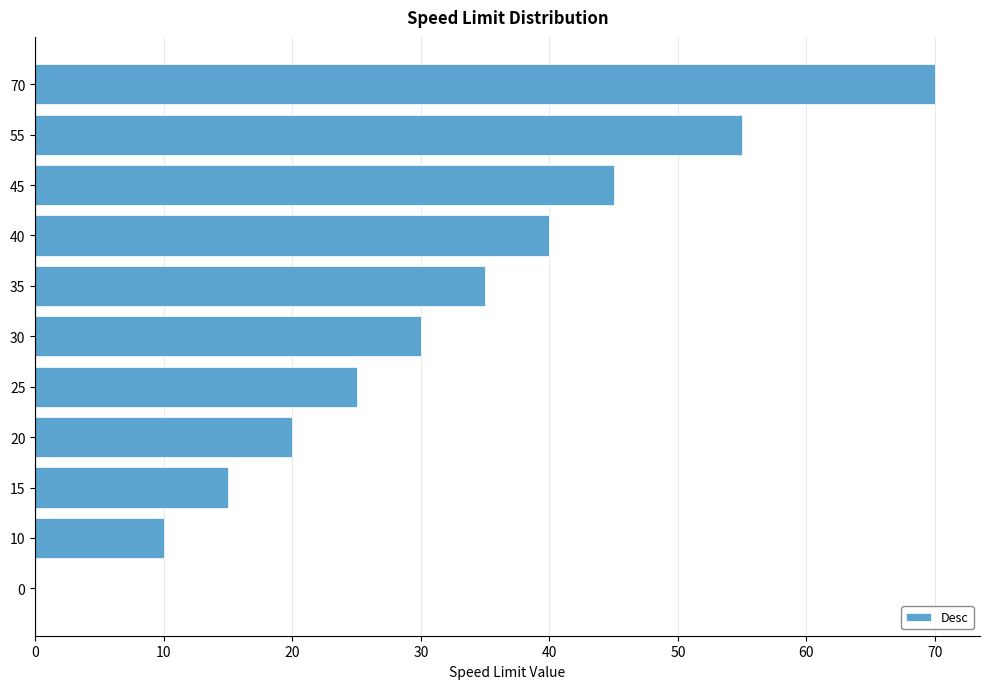

Are the bars grouped side by side (vs. stacked)?

No